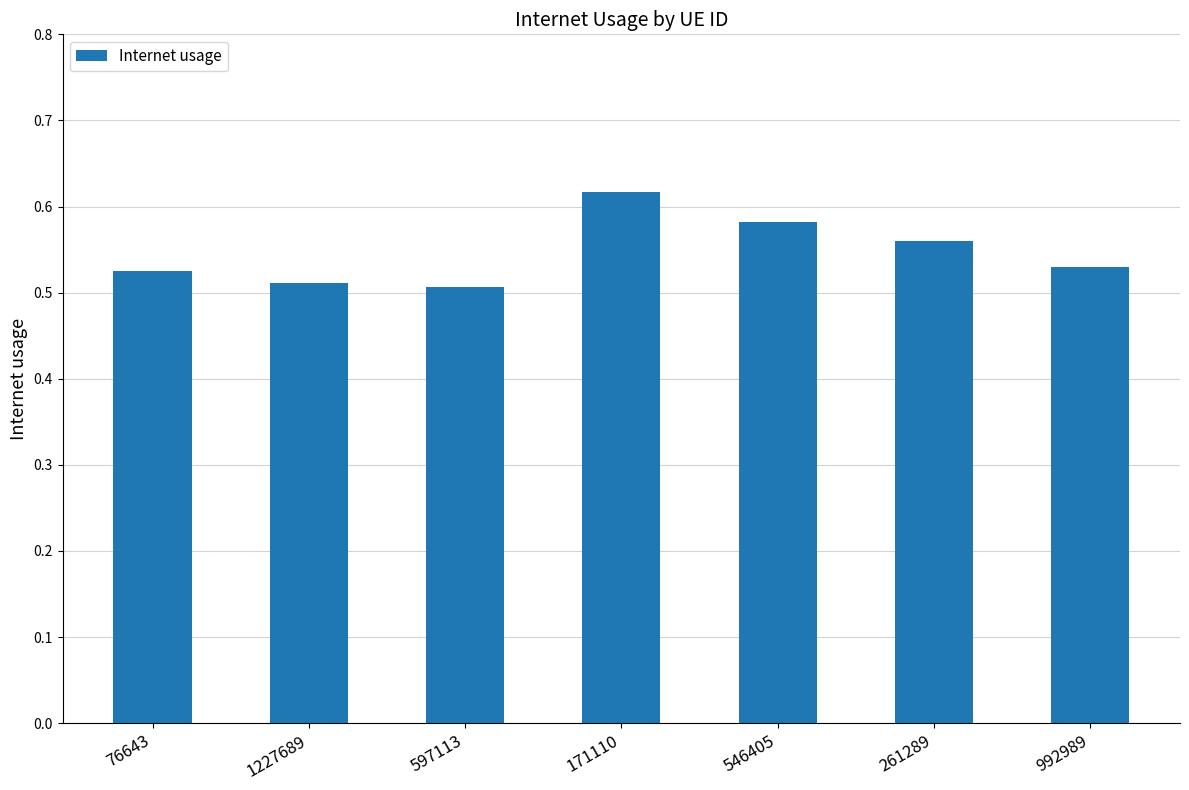

What is the sum of the values at 1227689 and 171110?

1.1